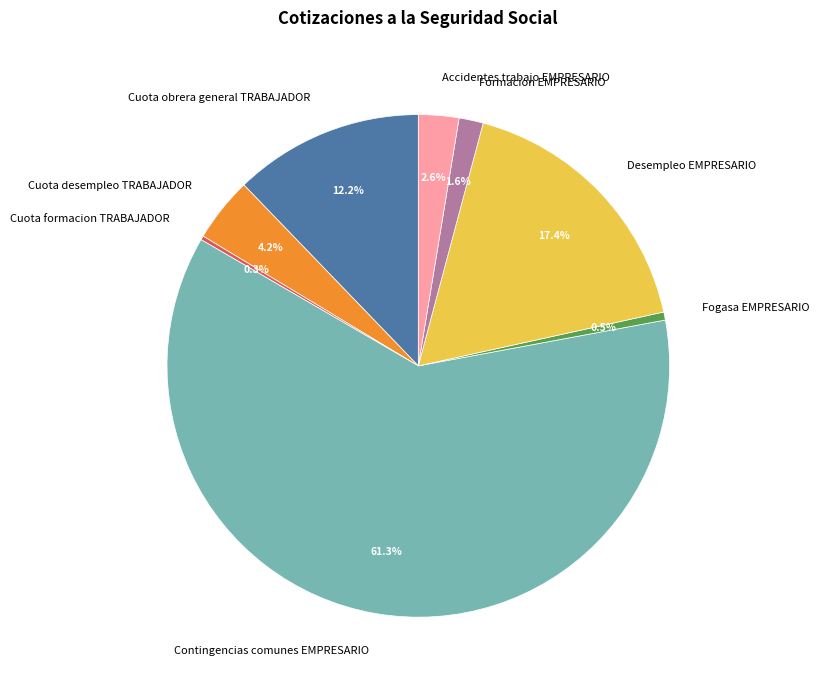

How much of the chart is everything except Cuota desempleo TRABAJADOR?

95.8%